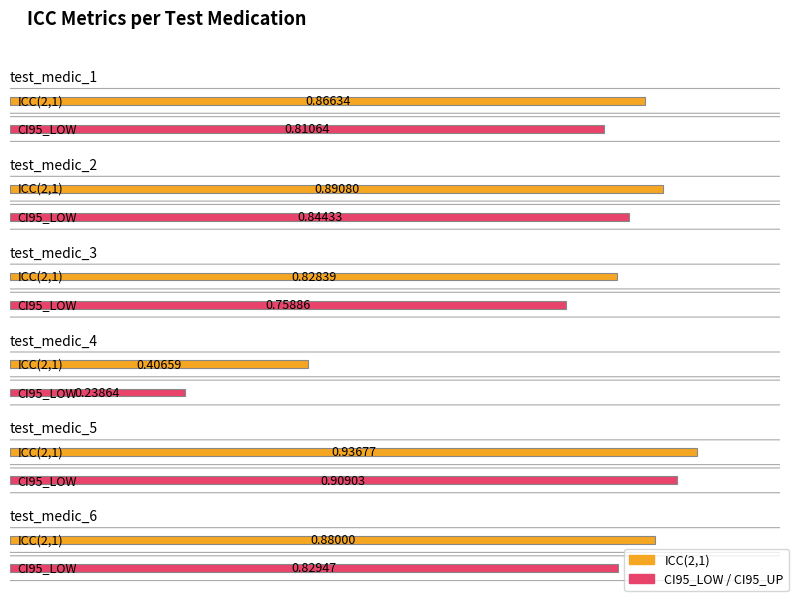

Reading left to right, what are all the values shown in this chart?

ICC(2,1): test_medic_1=0.9	test_medic_2=0.9	test_medic_3=0.8	test_medic_4=0.4	test_medic_5=0.9	test_medic_6=0.9
CI95_LOW: test_medic_1=0.8	test_medic_2=0.8	test_medic_3=0.8	test_medic_4=0.2	test_medic_5=0.9	test_medic_6=0.8
CI95_UP: test_medic_1=0.9	test_medic_2=0.9	test_medic_3=0.9	test_medic_4=0.6	test_medic_5=1.0	test_medic_6=0.9